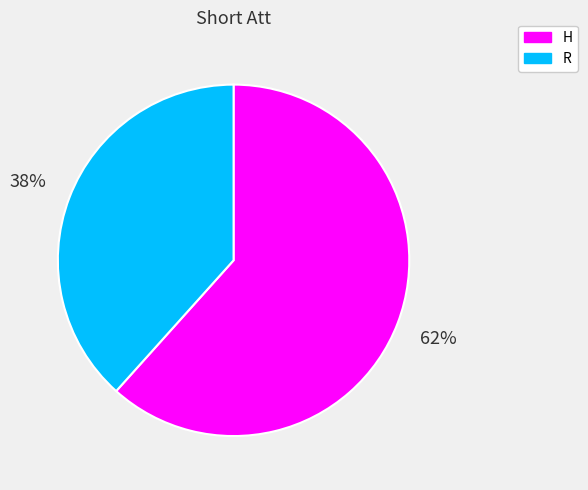

Which category accounts for the majority?

H